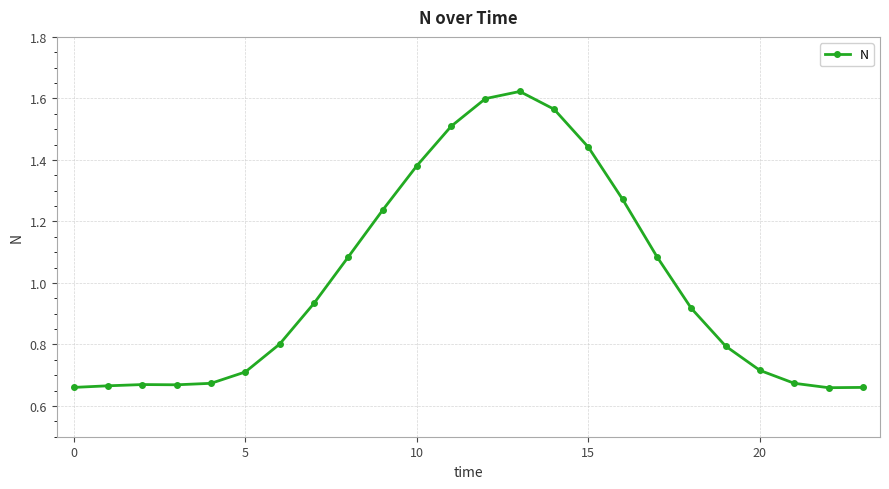

True or false: the data has more than 1 interior local peaks.

True